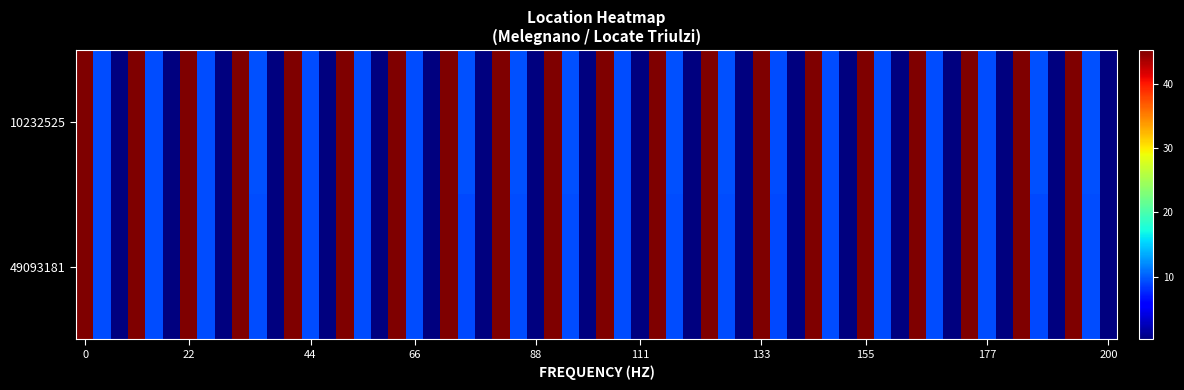

What is the sum of all 10232525 values?

384.1